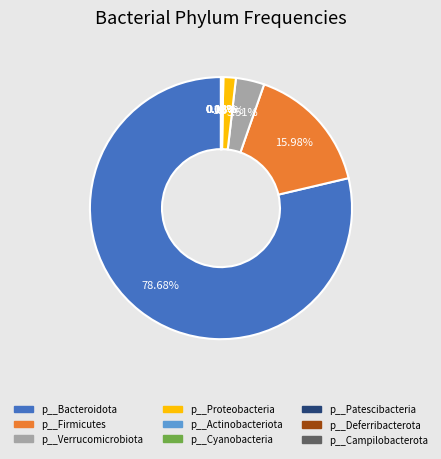

Does any single category account for the majority?

Yes